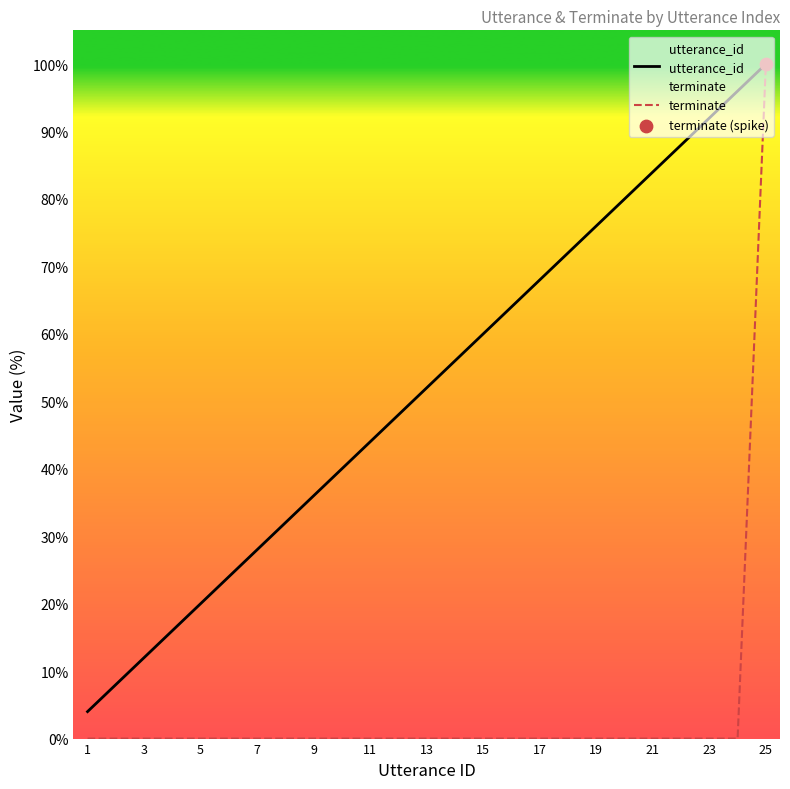

At how many categories does at least one series exceed 48?

13